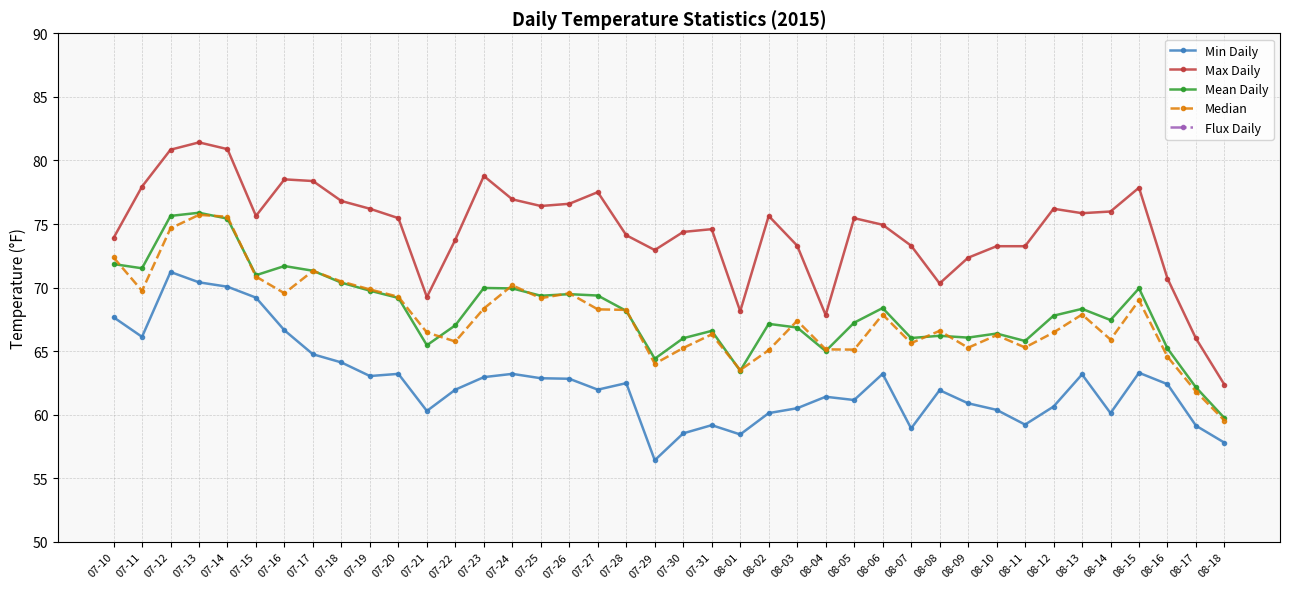

What are all the series names shown in the legend?

Min Daily, Max Daily, Mean Daily, Median, Flux Daily